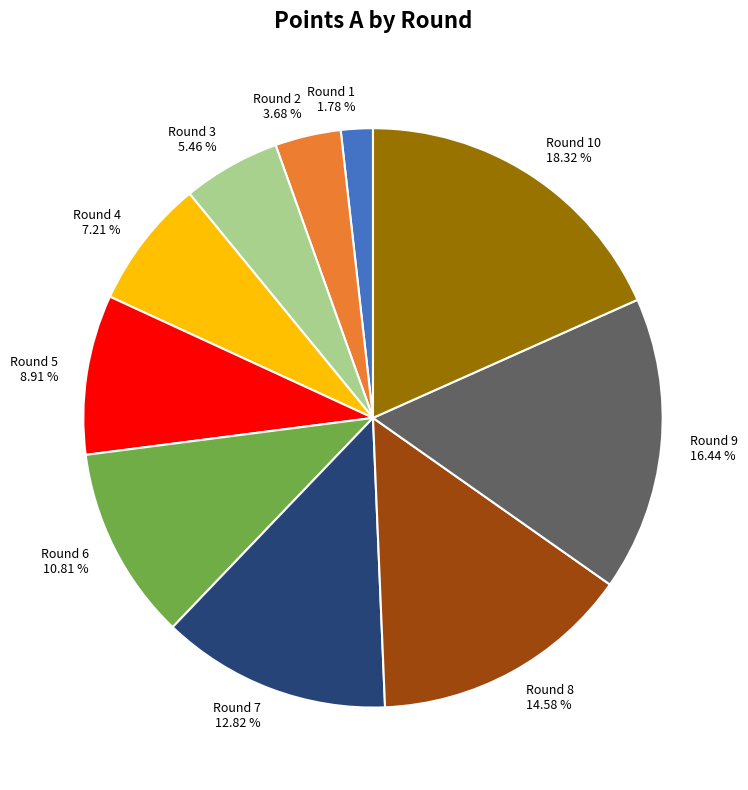

How many segments does this pie chart have?

10